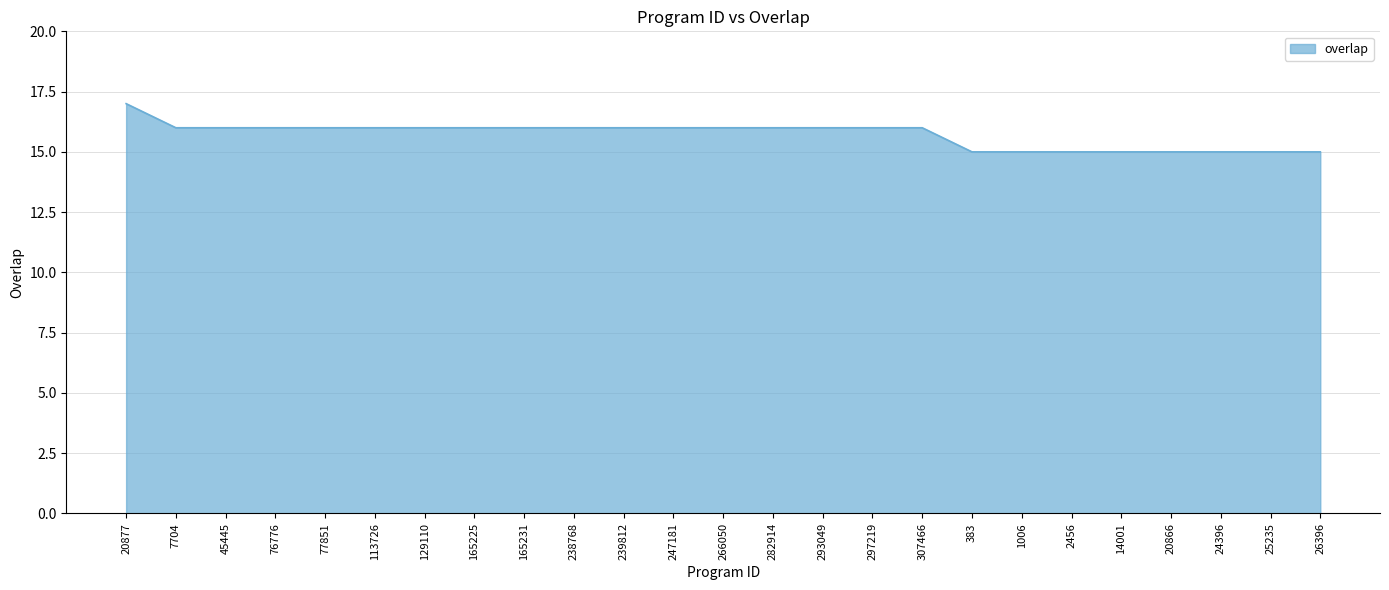

What position from the left is 297219?

16